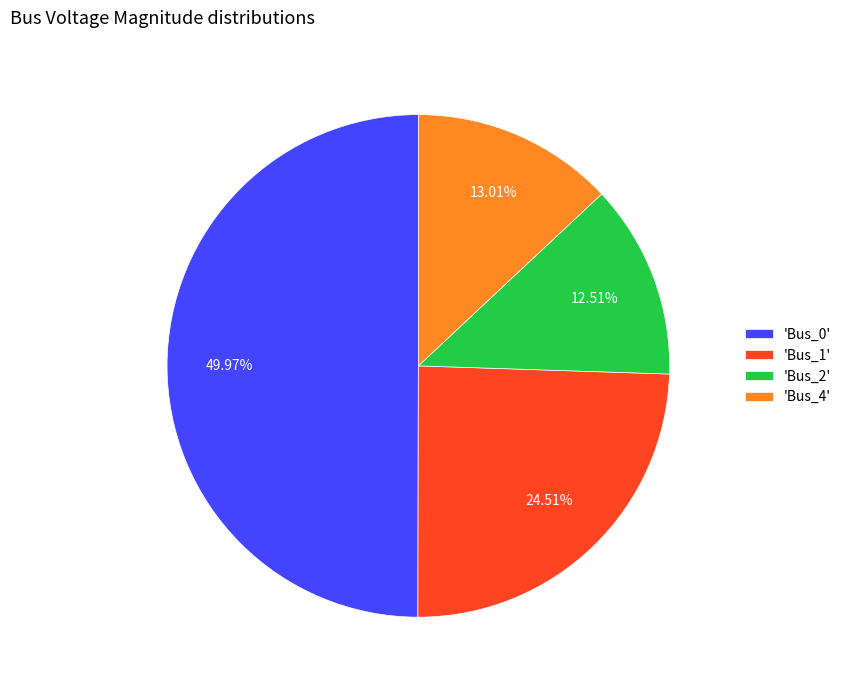

Rank the categories by value from lowest to highest.

'Bus_2', 'Bus_4', 'Bus_1', 'Bus_0'